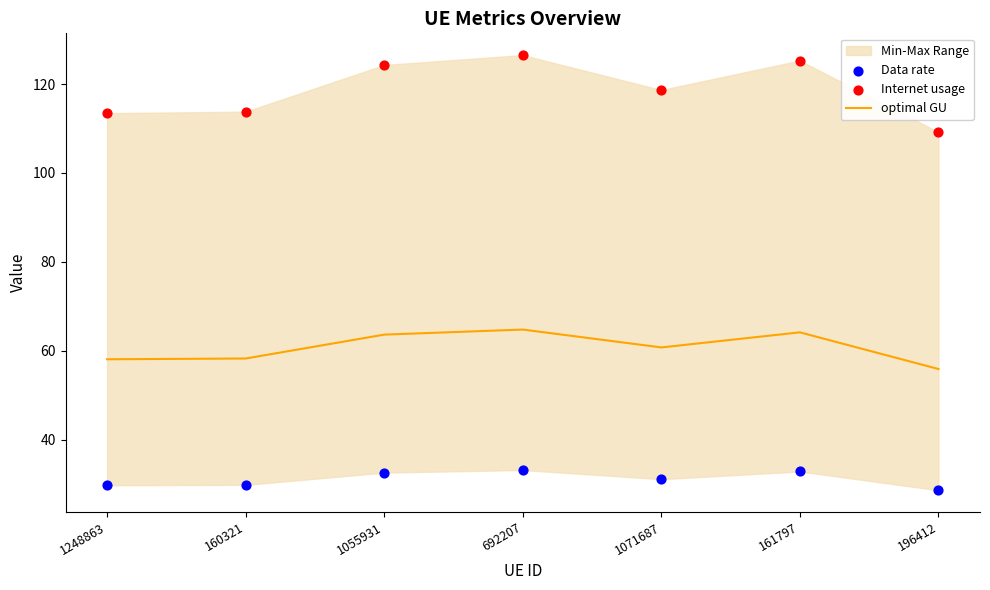

Is the value of optimal GU at 1071687 greater than the value of Data rate at 1071687?

Yes